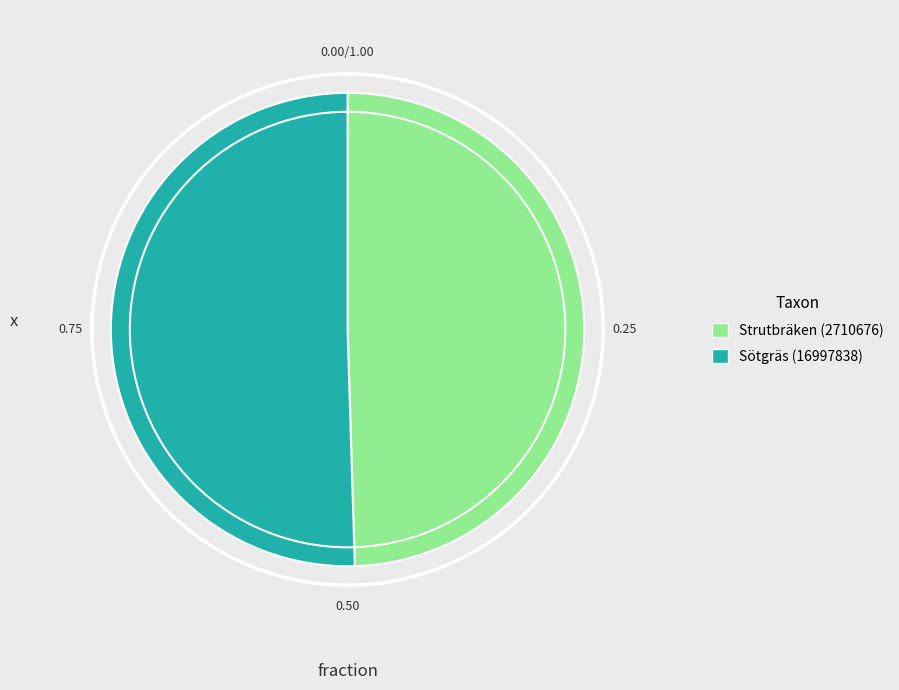

Rank the categories by value from highest to lowest.

Sötgräs (16997838), Strutbräken (2710676)